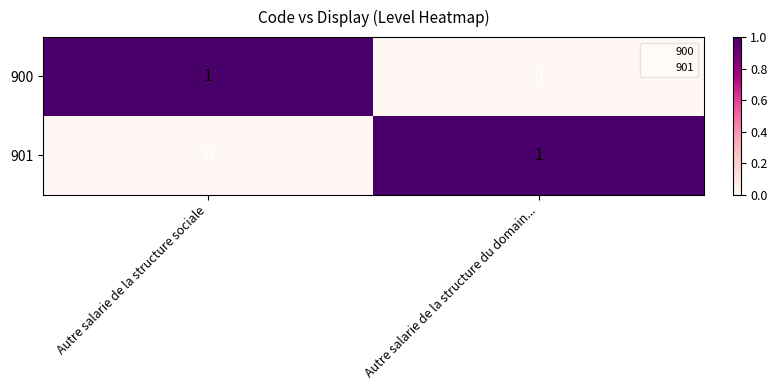

Reading left to right, extract all data points from this chart.

900: Autre salarie de la structure sociale=1	Autre salarie de la structure du domain...=0
901: Autre salarie de la structure sociale=0	Autre salarie de la structure du domain...=1